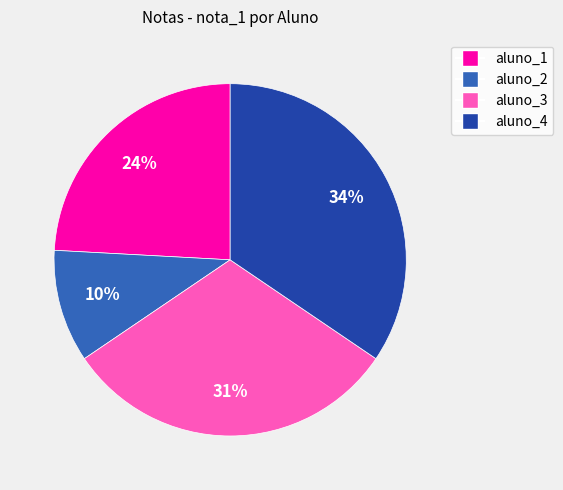

How many segments does this pie chart have?

4